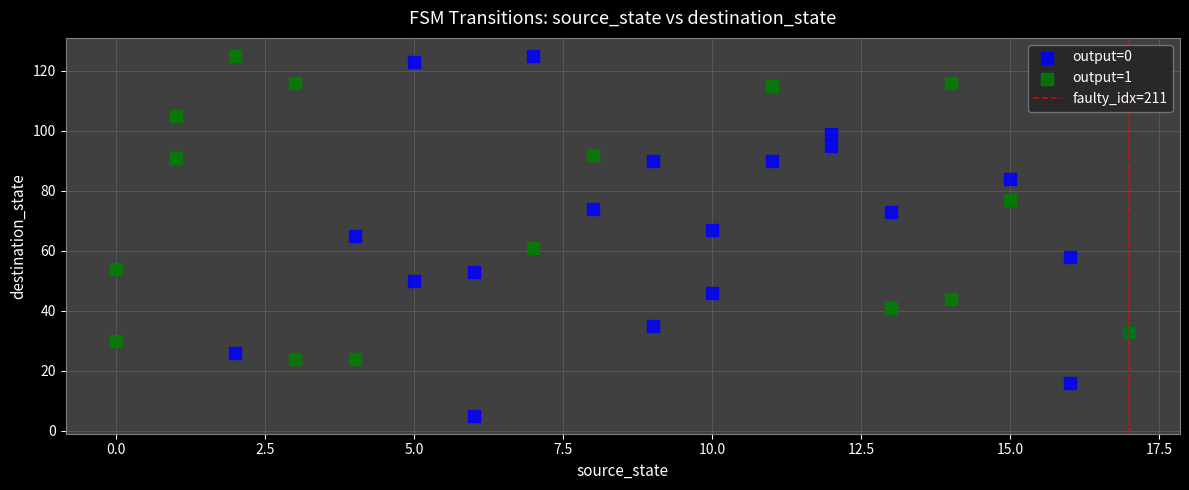

Which series reaches the minimum Y coordinate?

output=0